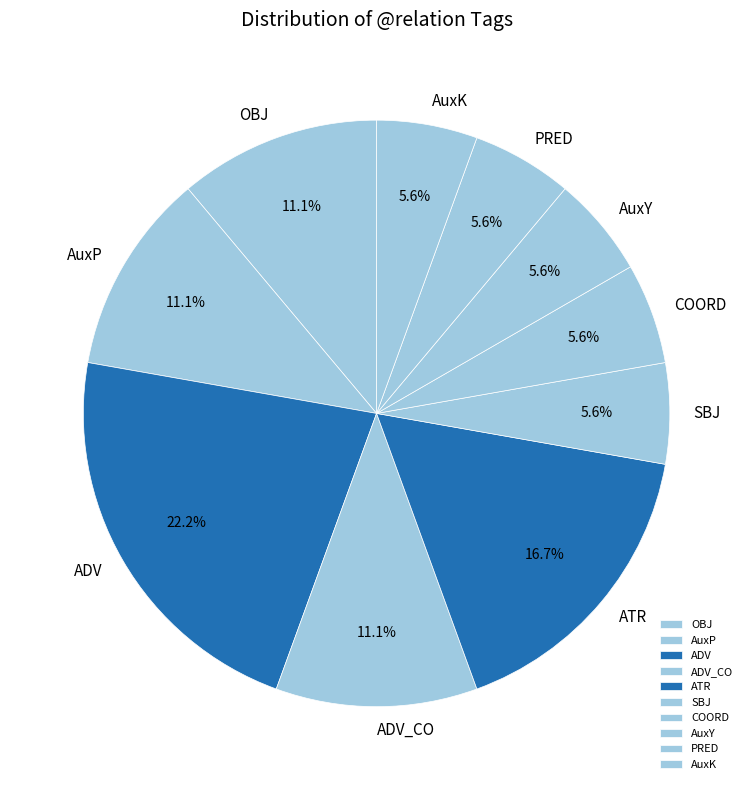

Which category has the biggest portion of the pie?

ADV